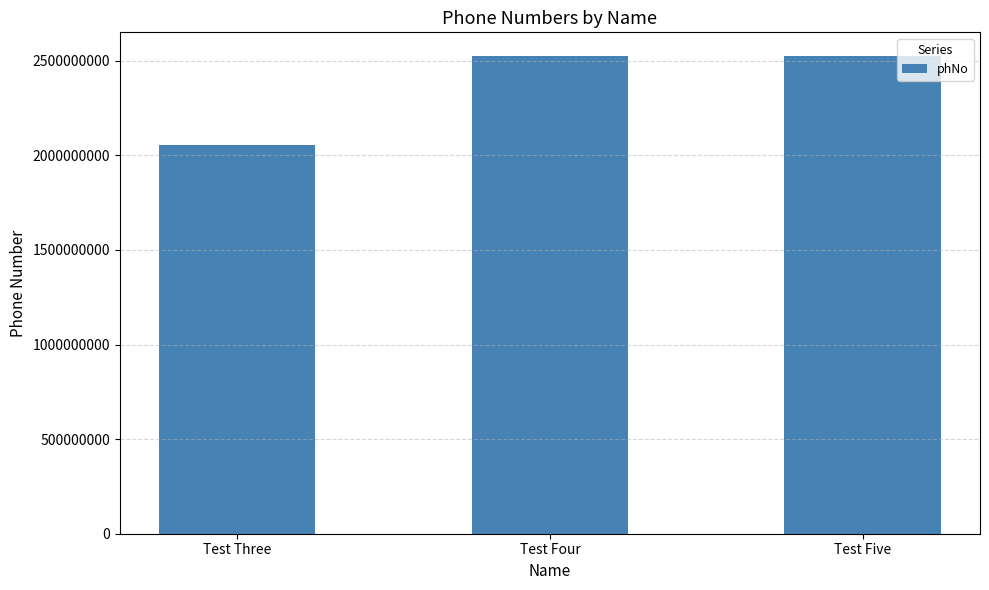

True or false: the data shows 568042245 at Test Three.

False